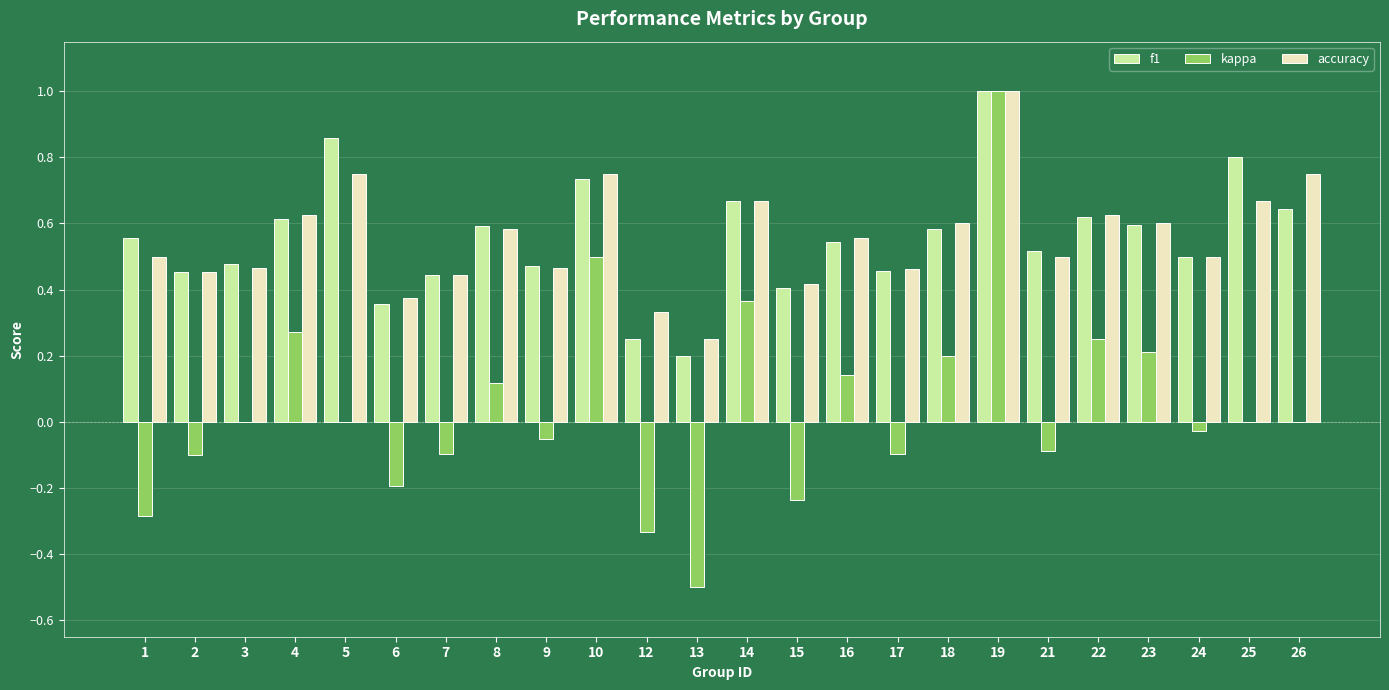

What is the sum of the accuracy values at 23 and 14?

1.3